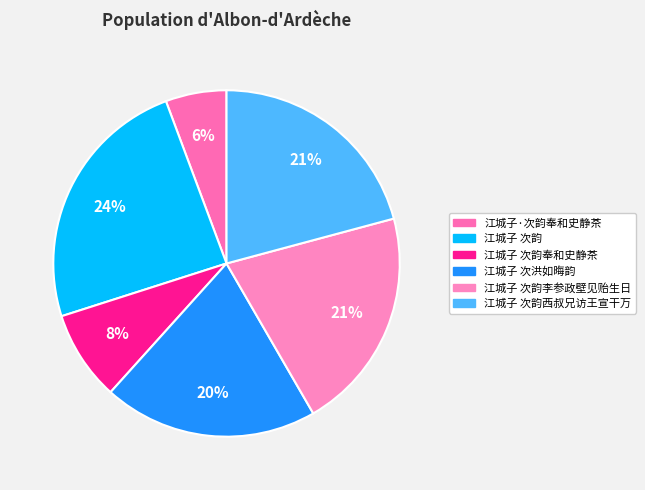

Count the number of slices in the pie.

6